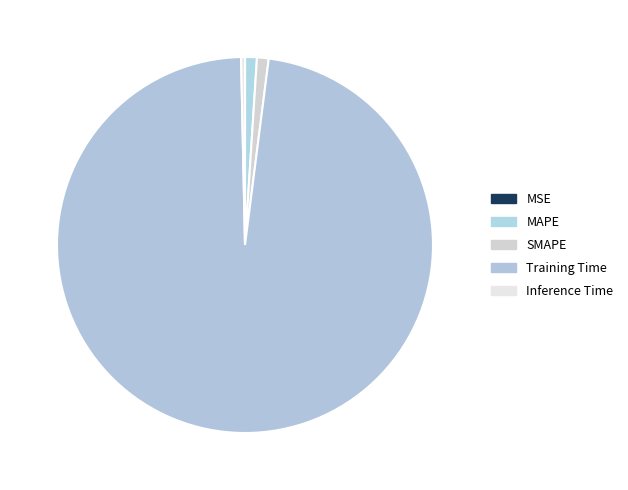

Does Training Time represent more than half of the total?

Yes